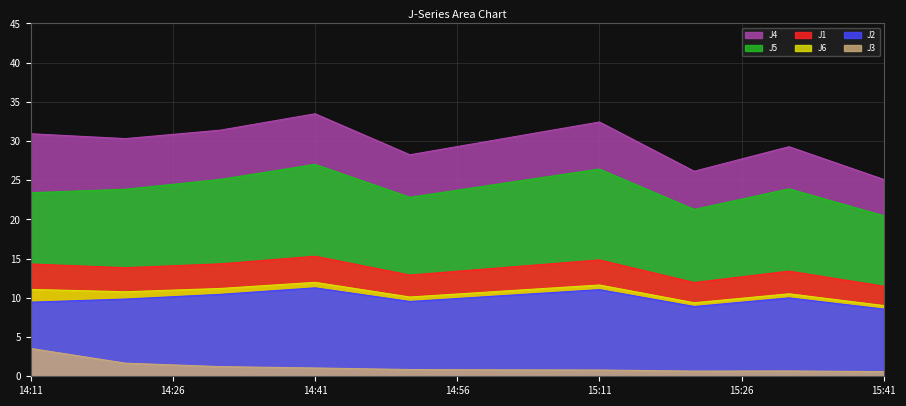

The J4 series shows 25.1 at 15:41. True or false?

True